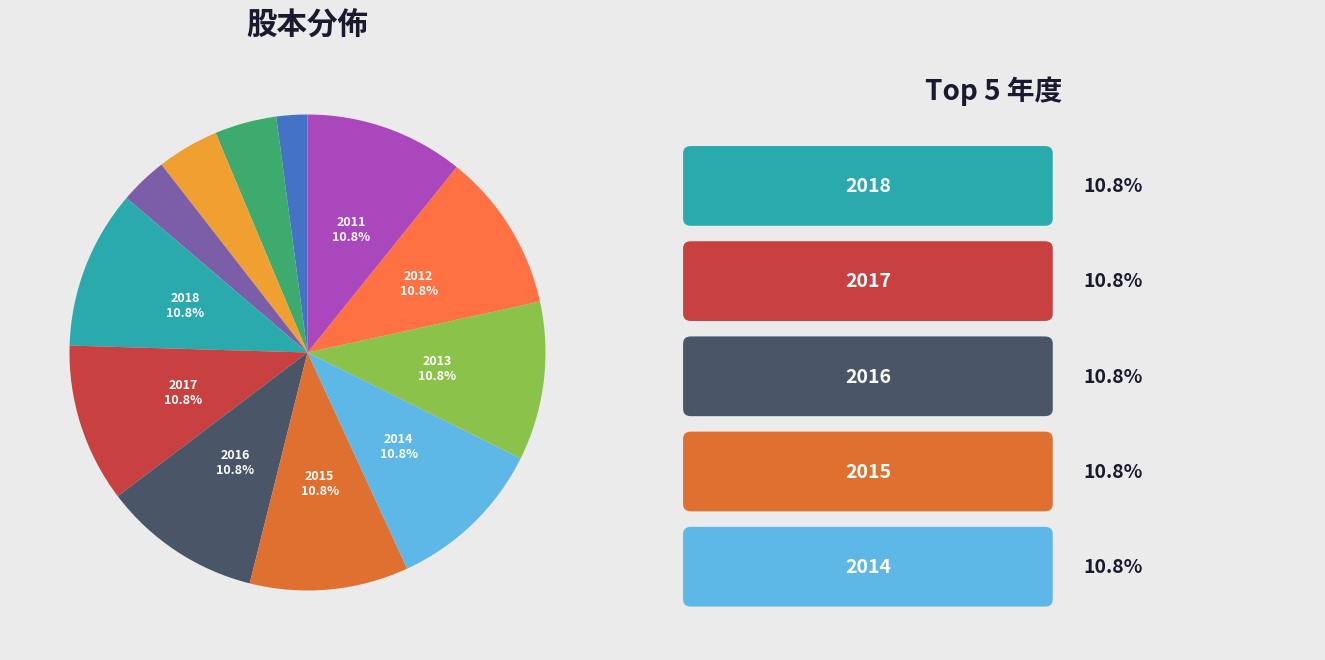

Which slice is the largest?

2018